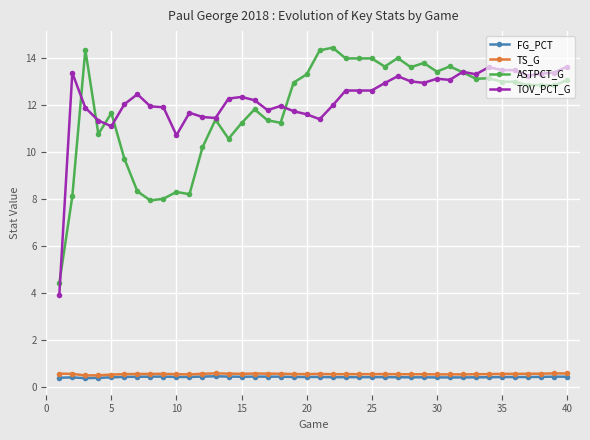

What is the value of the TS_G point at the 24th from the left?

0.5